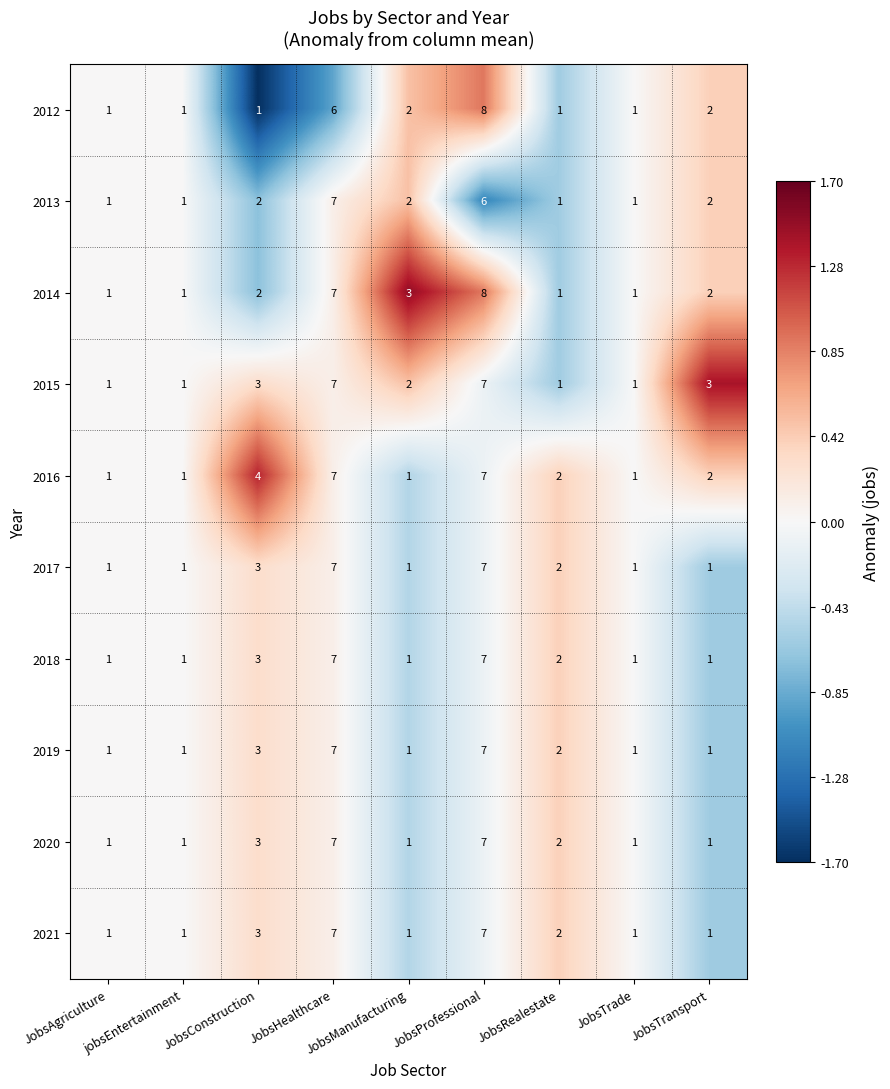

How many distinct data groups are displayed?

10